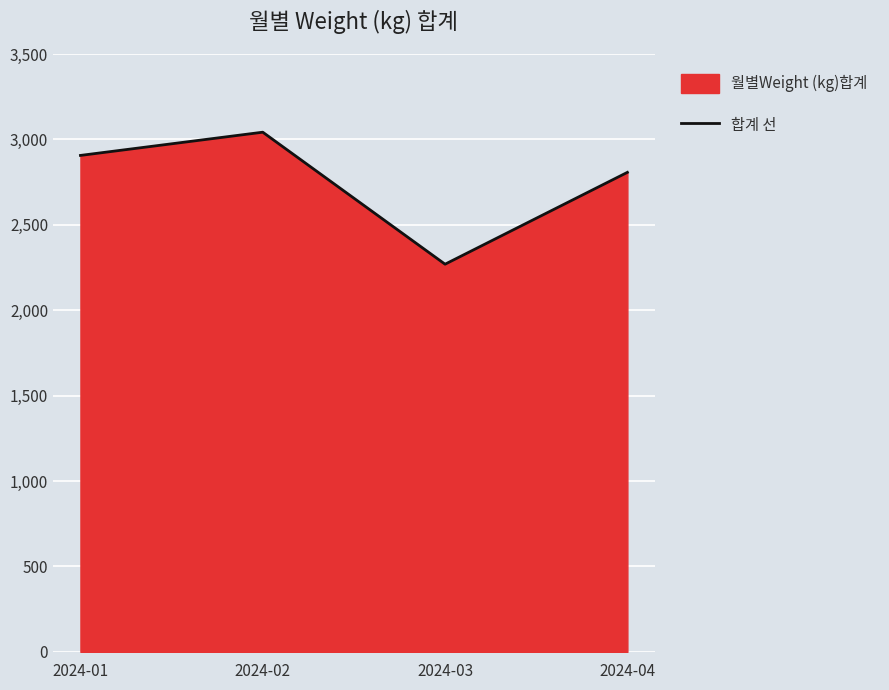

Reading left to right, list all the values displayed in this chart.

2906.8	3042.8	2269.9	2807.6